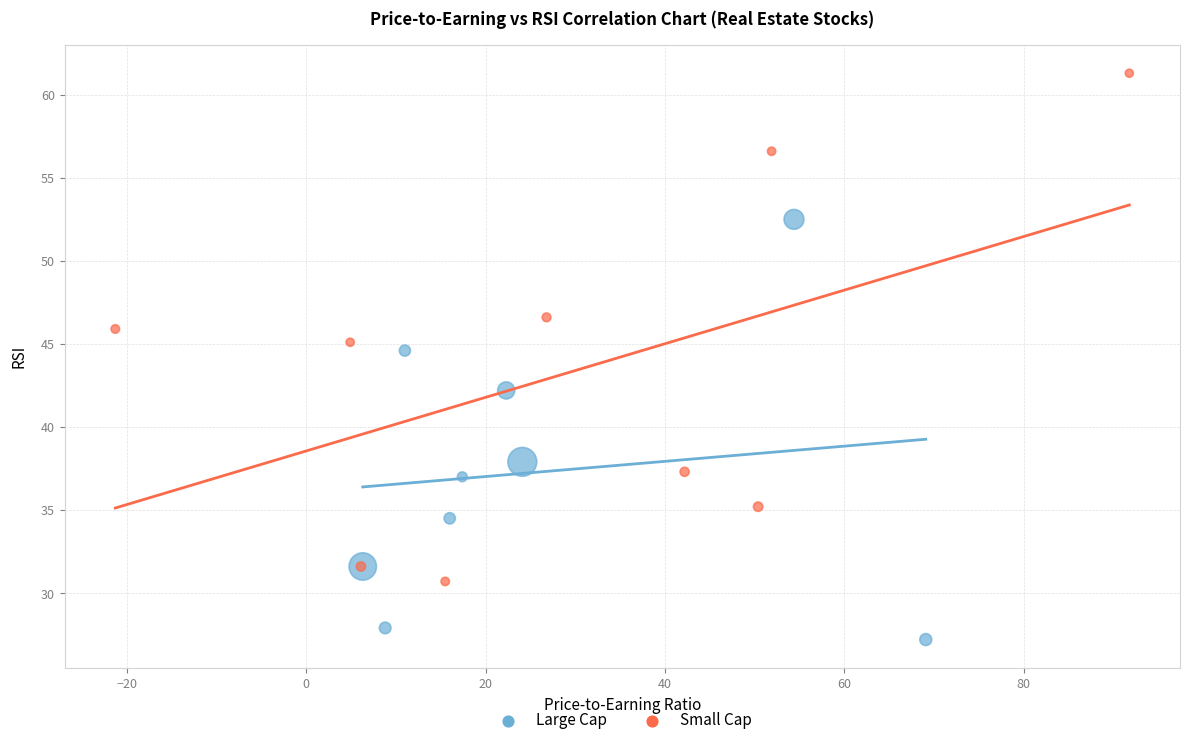

Which series has the largest Y range (max minus min)?

Small Cap